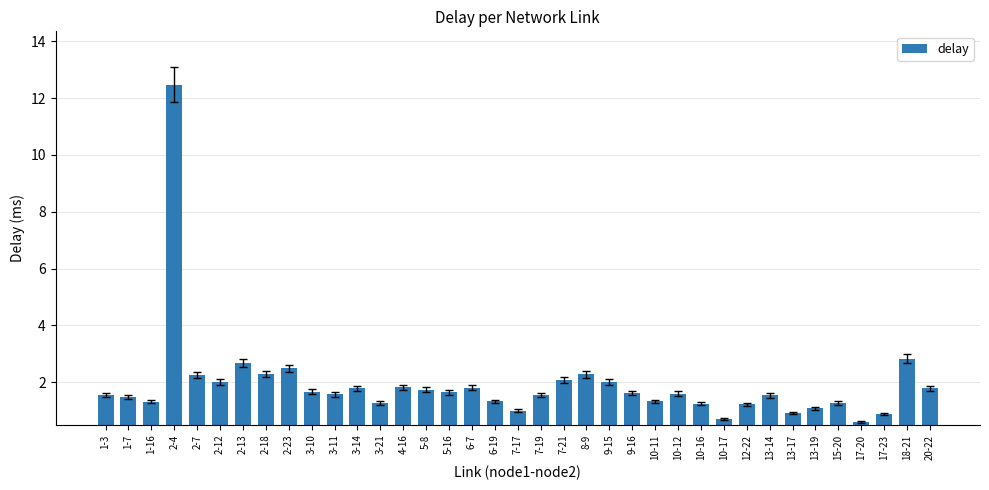

What is the label of the 4th bar from the left?

2-4